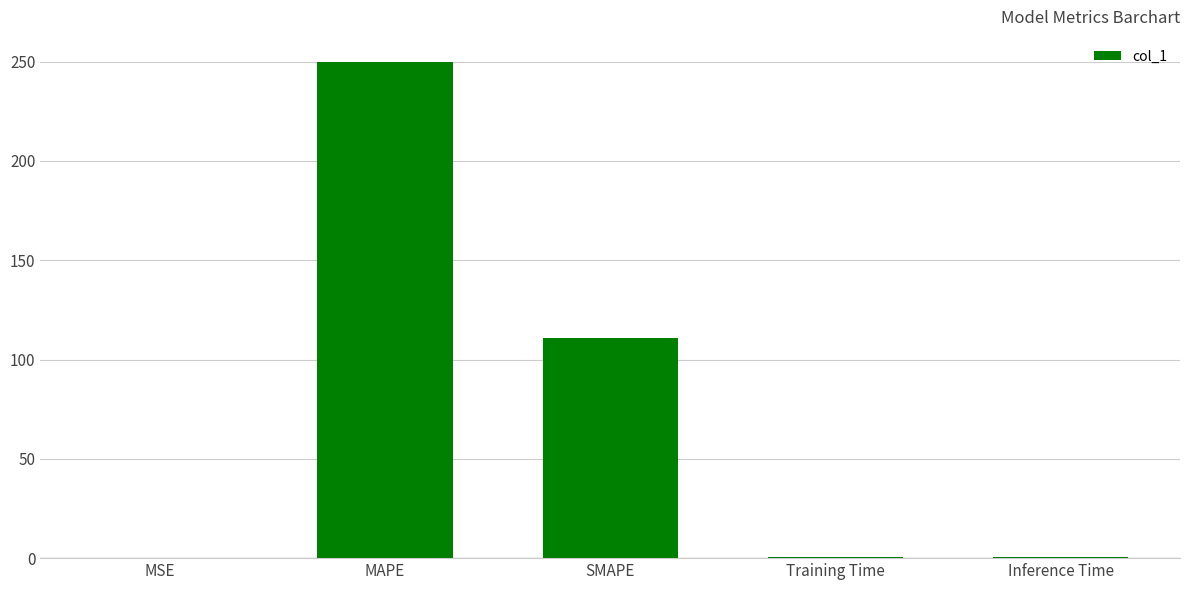

The chart shows a value of 250.0 at MAPE. True or false?

True